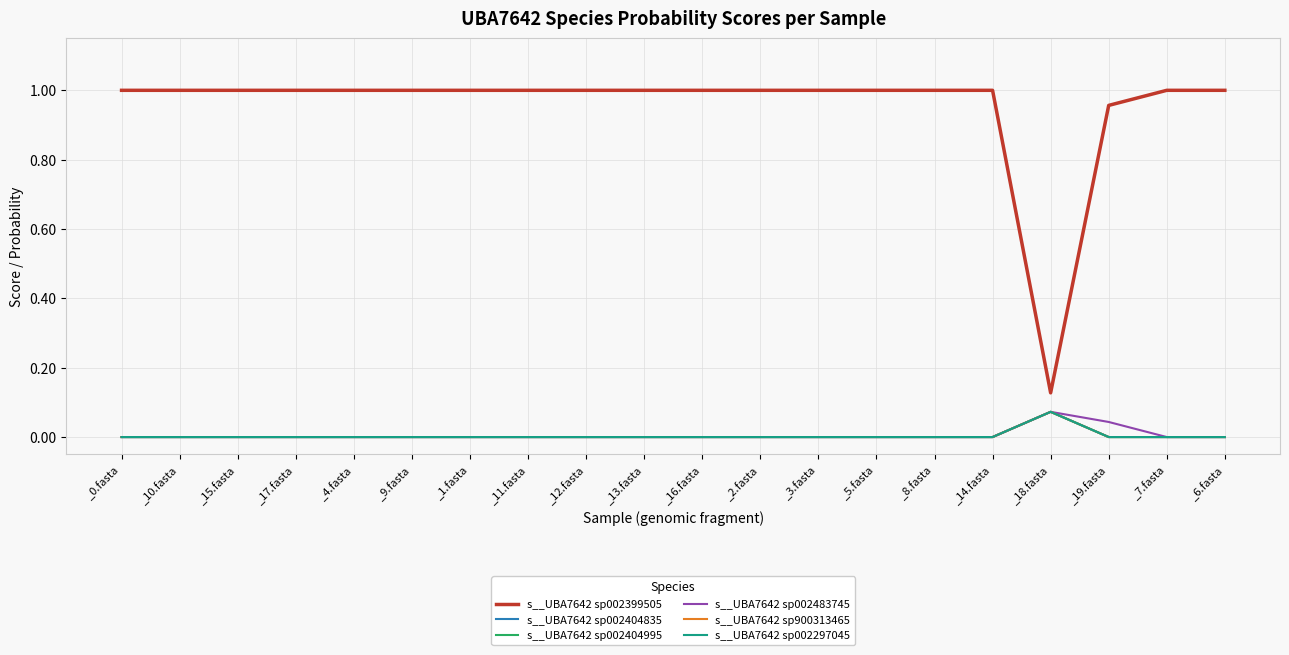

Which series has the largest total across all categories?

s__UBA7642 sp002399505